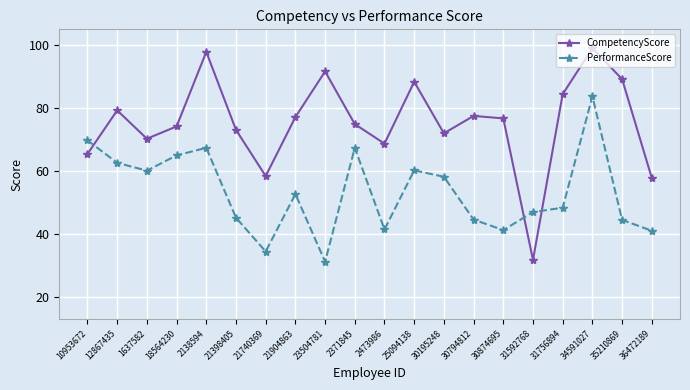

What is the sum of the CompetencyScore values at 30794812 and 21740369?

135.9